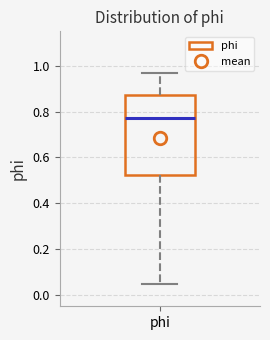

Read this box plot against the y-axis: the position of the median line, the range covered by the box, and the ends of both whiskers. The values are not printed on the chart, so give them approximately, as read against the axis.

median 0.78, box 0.52 to 0.88, whiskers 0.04 to 0.96